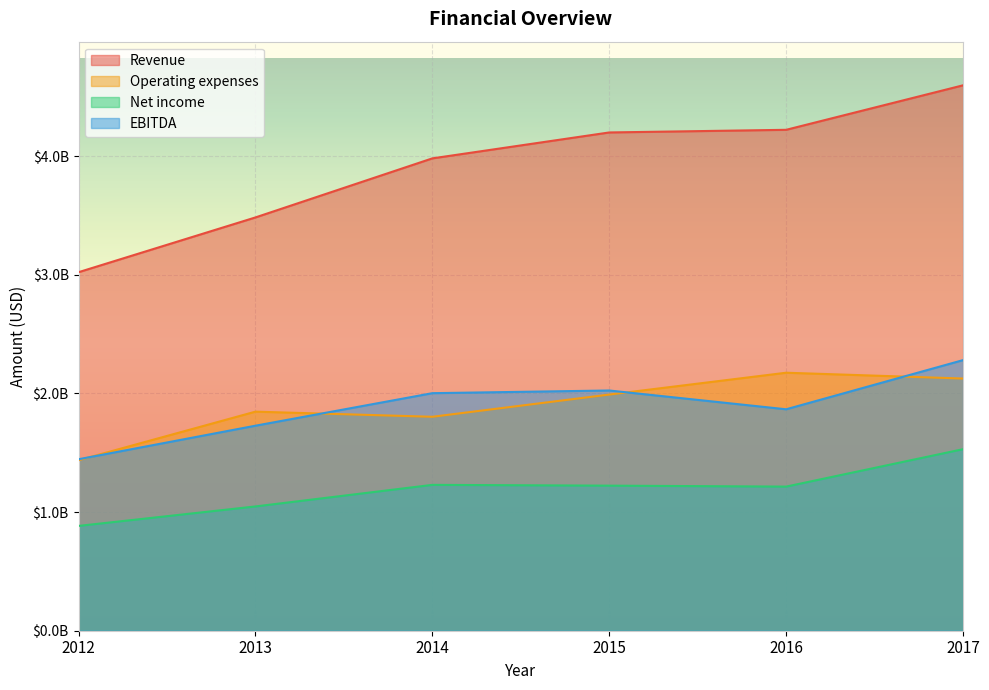

Between 2014 and 2017, which is larger?

2017